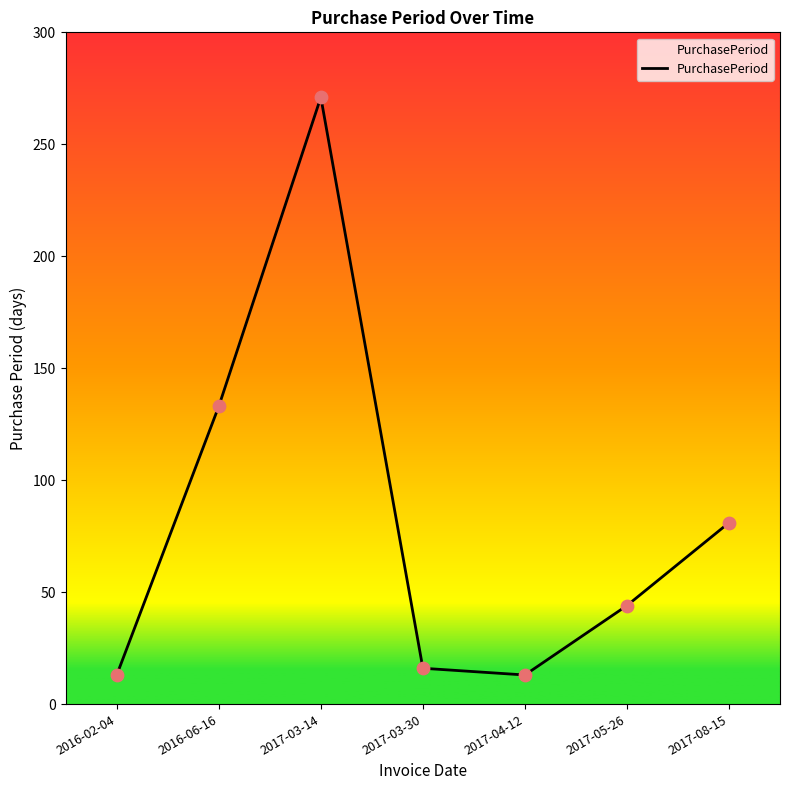

What is the change in value from 2017-04-12 to 2017-05-26?

+31